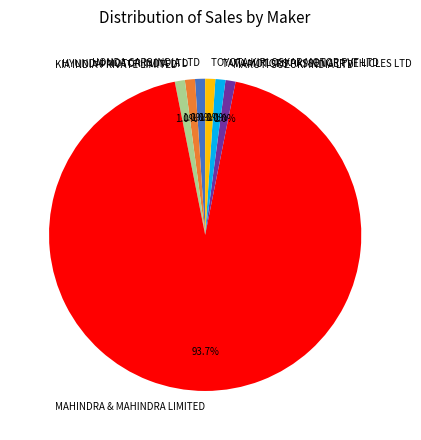

What is the largest slice in the pie chart?

MAHINDRA & MAHINDRA LIMITED